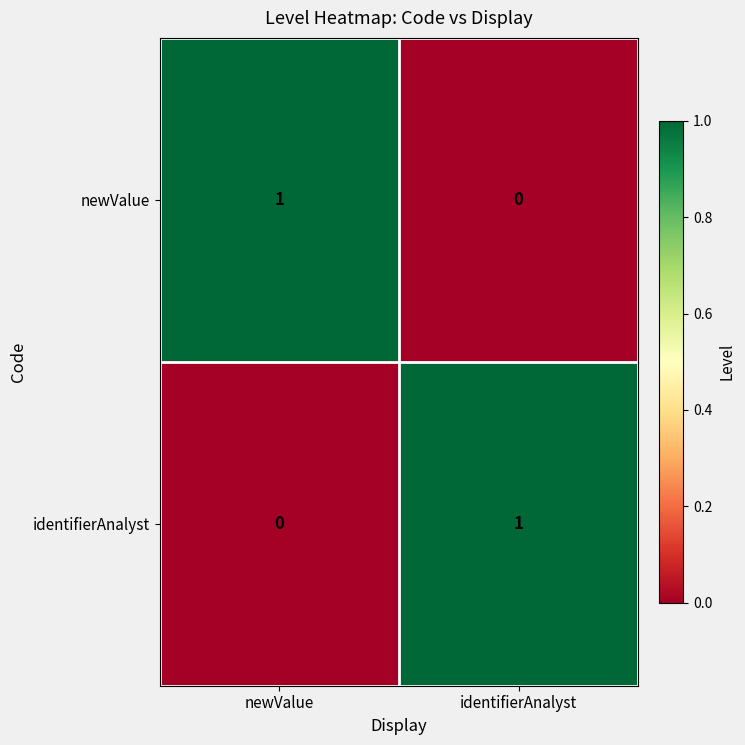

Which category has the lowest value in the newValue series?

identifierAnalyst